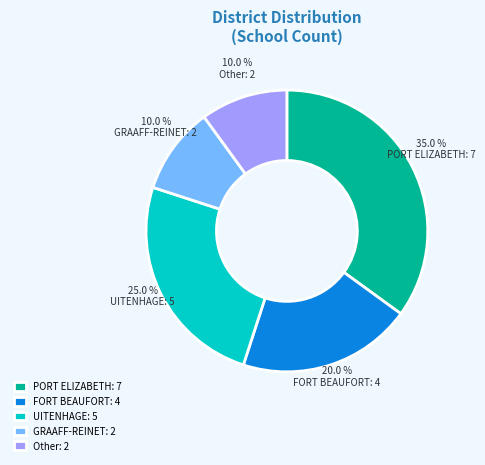

What percentage is the GRAAFF-REINET slice, to the nearest percent?

10%